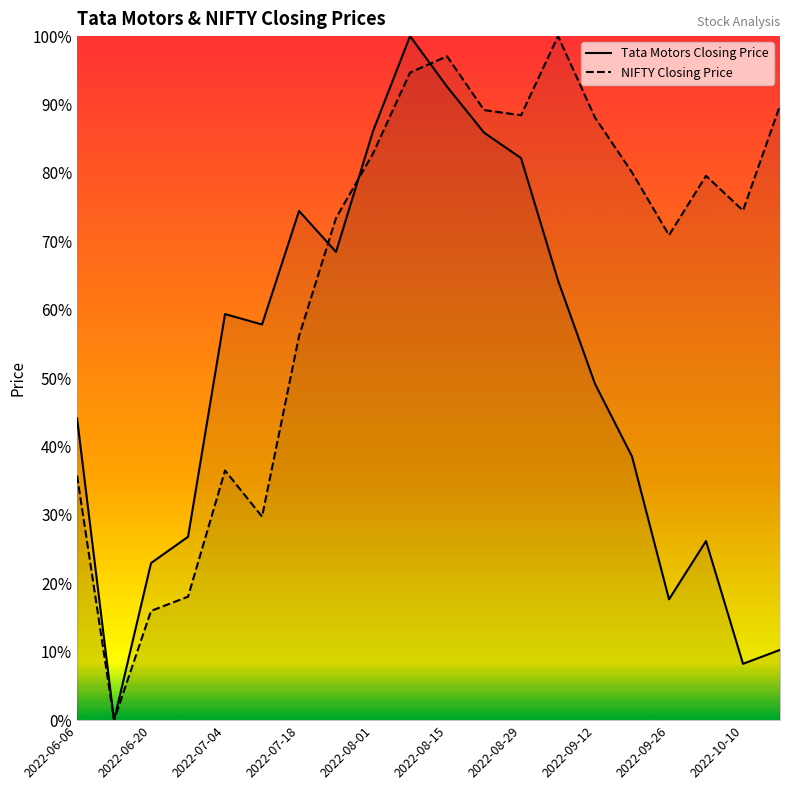

What is the greatest value displayed?

100.0